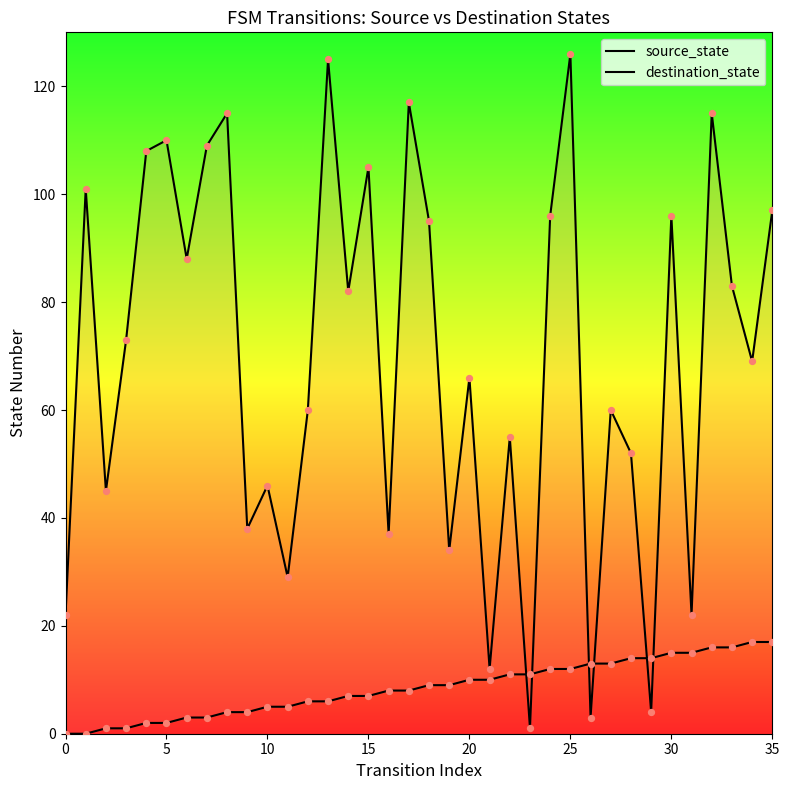

Which series contains the lowest Y value?

source_state